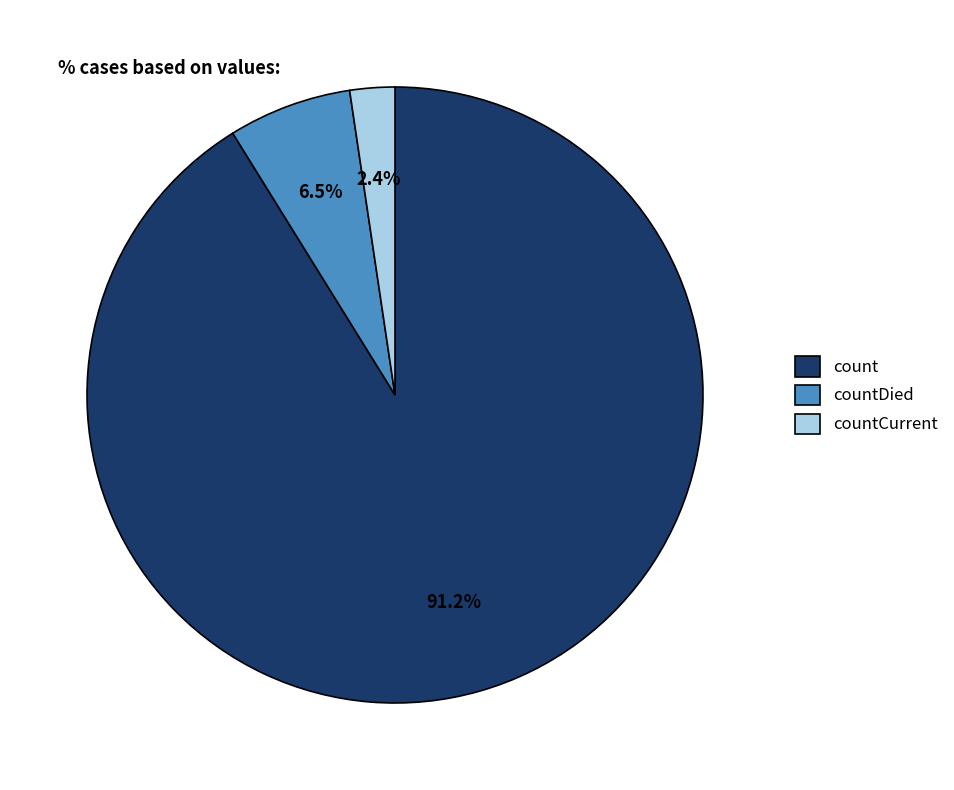

Rank the categories by value from lowest to highest.

countCurrent, countDied, count